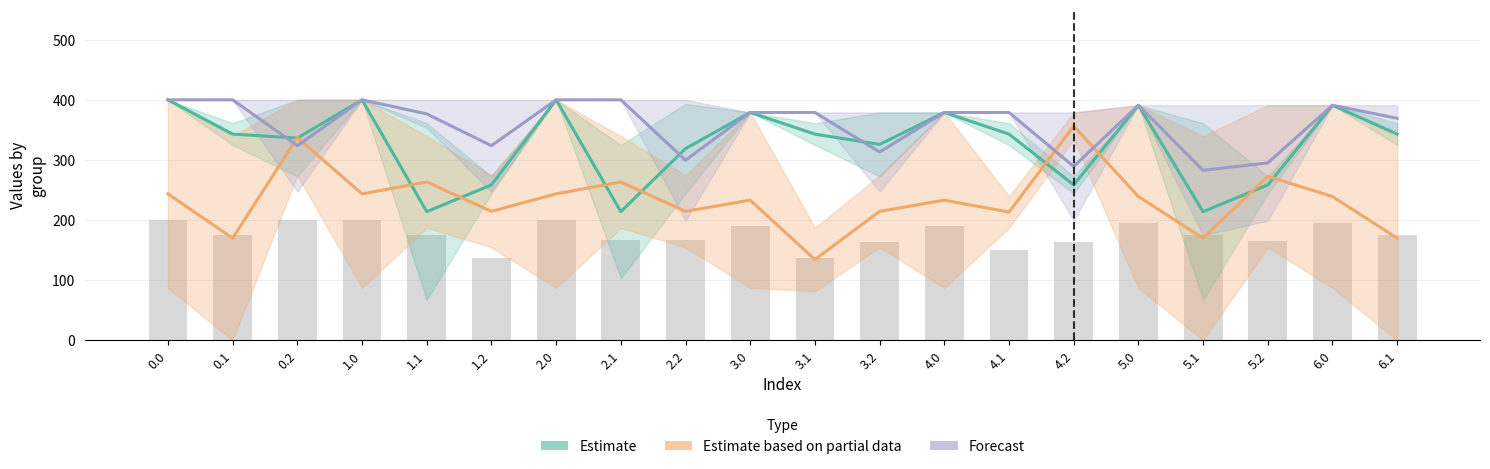

The Estimate series shows 400.0 at 0.0. True or false?

True